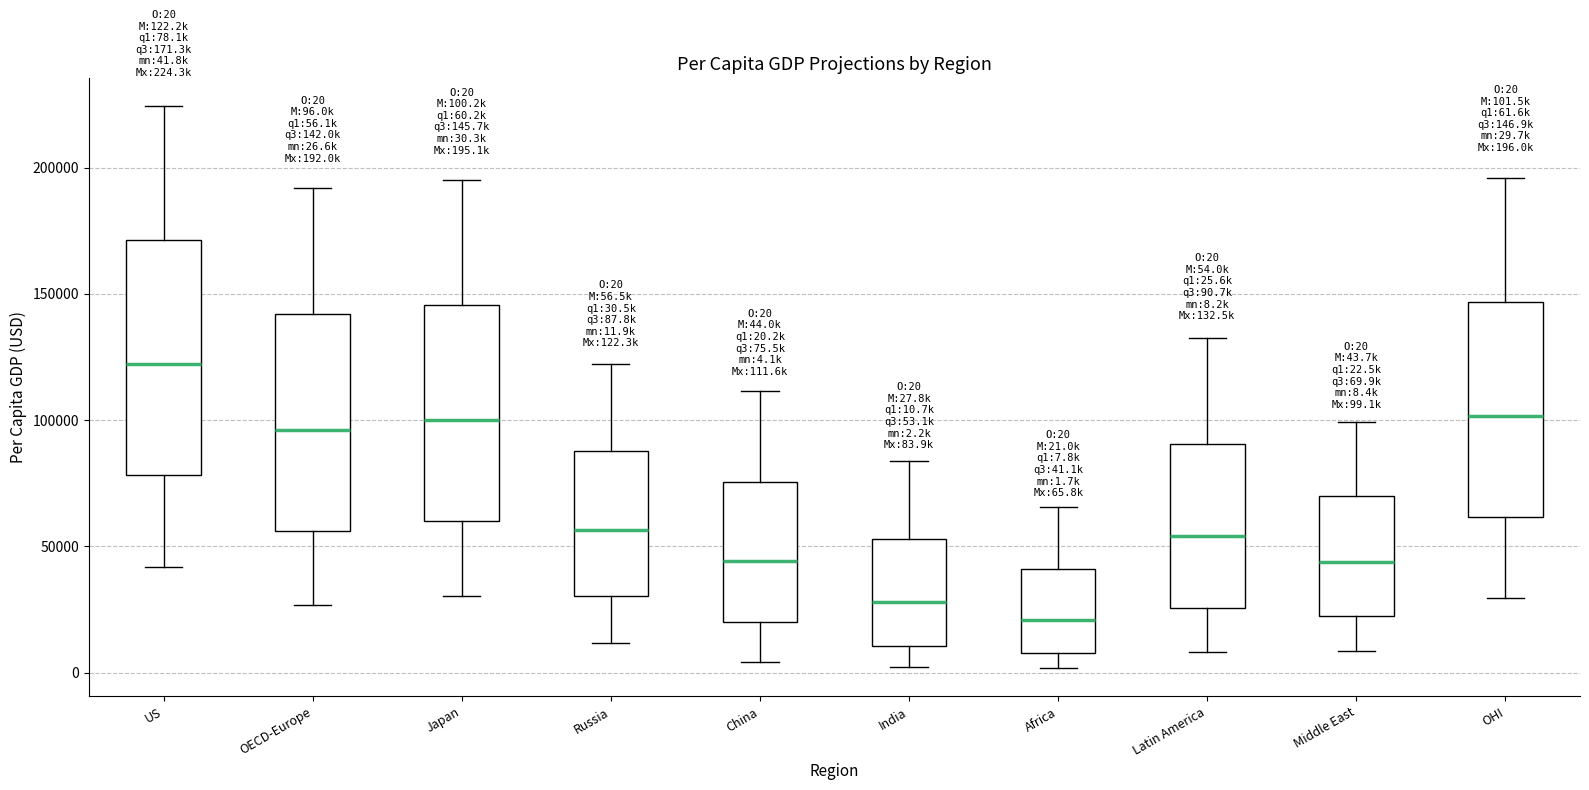

Which box has the highest median line?

US